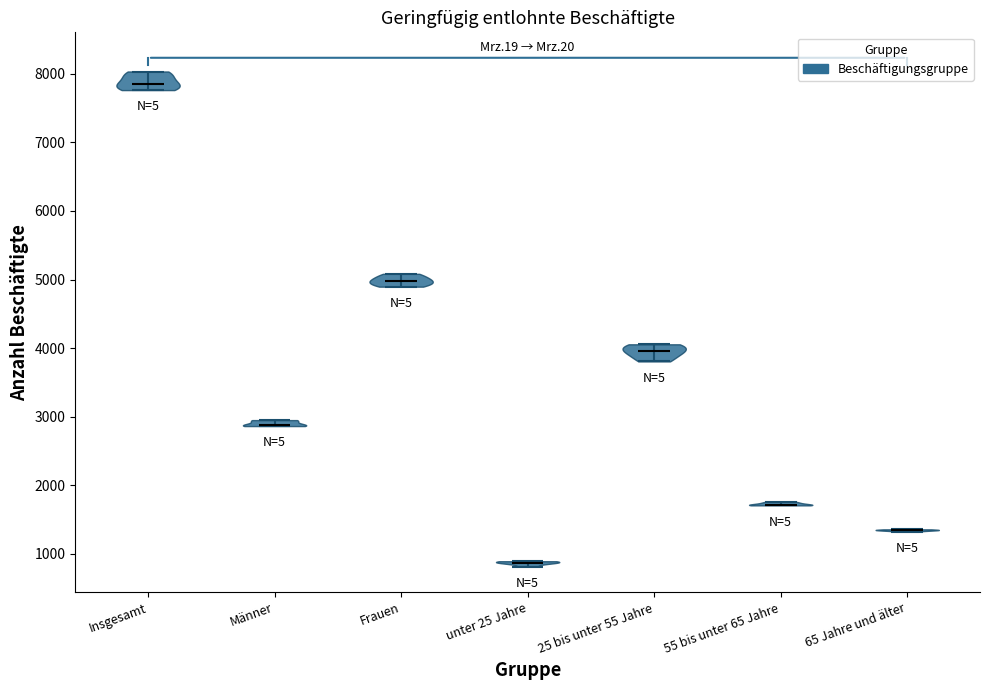

Reading left to right, read every violin against the y-axis: where its median line is, and the lowest and highest points it reaches. The values are not printed on the chart, so give them approximately, as read against the axis.

Insgesamt: median line 7900, lowest point 7800, highest point 8000
Männer: median line 2900, lowest point 2900, highest point 3000
Frauen: median line 5000, lowest point 4900, highest point 5100
unter 25 Jahre: median line 900, lowest point 800, highest point 900
25 bis unter 55 Jahre: median line 4000, lowest point 3800, highest point 4100
55 bis unter 65 Jahre: median line 1700, lowest point 1700, highest point 1800
65 Jahre und älter: median line 1300, lowest point 1300, highest point 1400